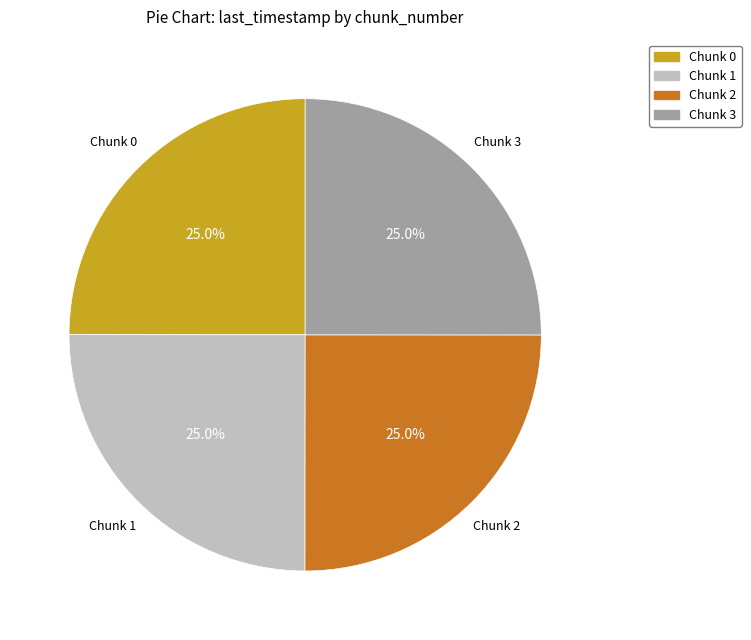

What is the ratio of the value at Chunk 3 to the value at Chunk 2?

1.0